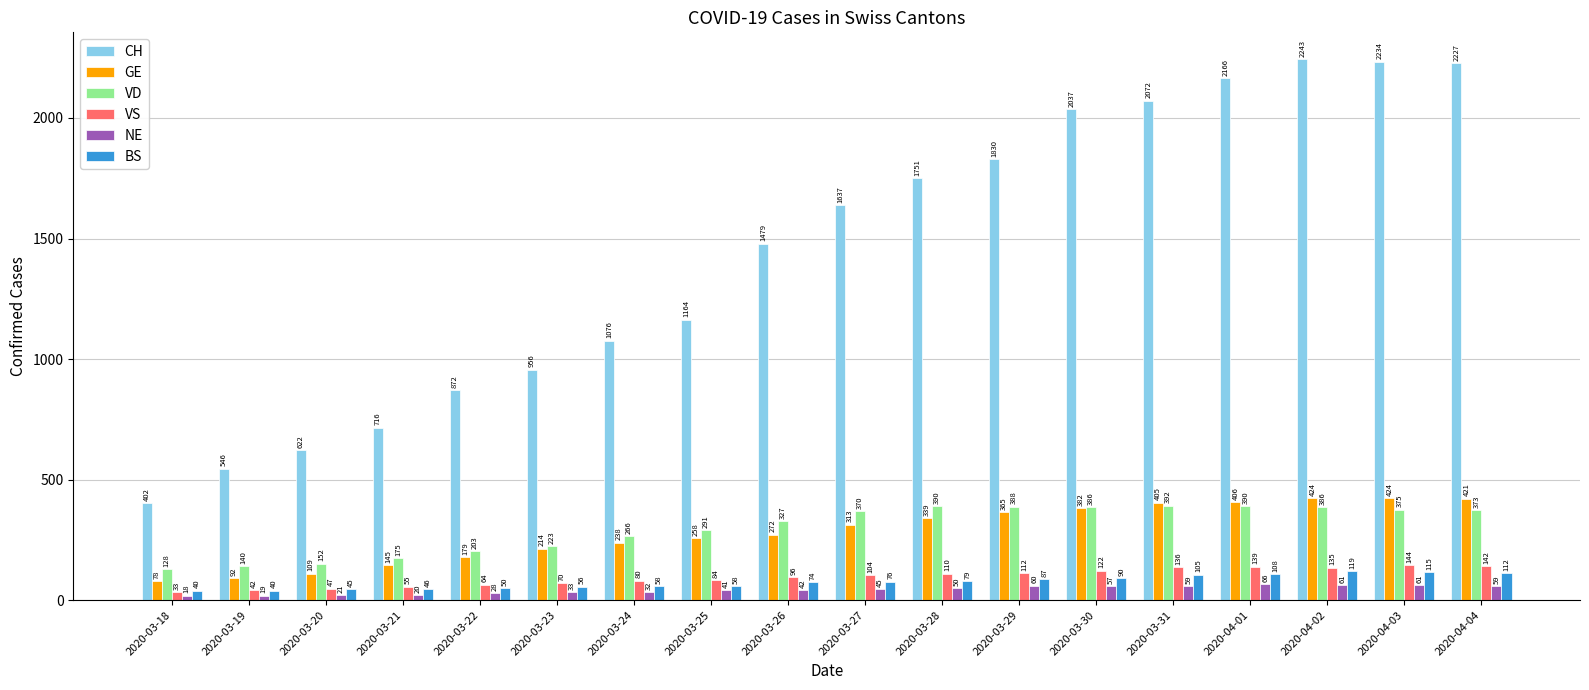

Which series has the largest range (max minus min)?

CH